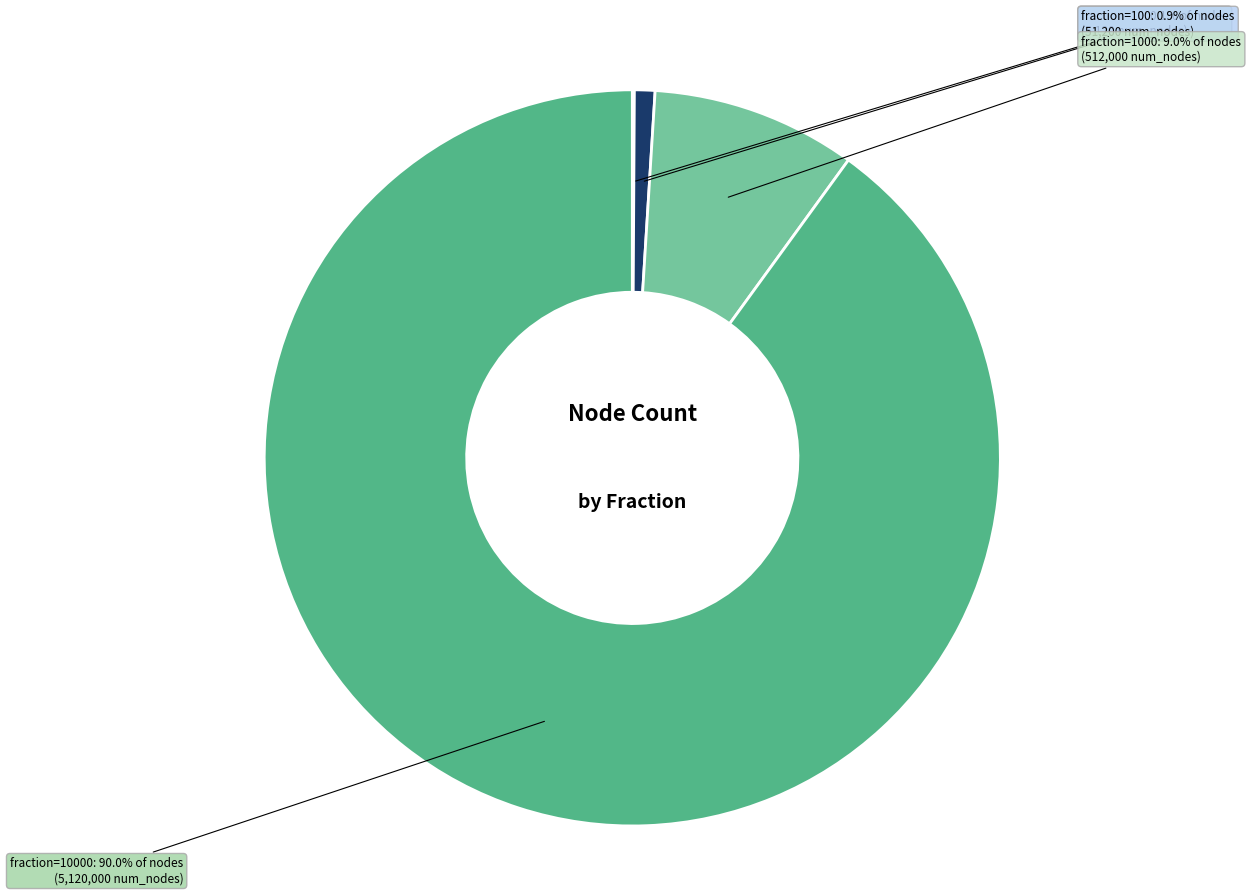

Does any single category account for the majority?

Yes